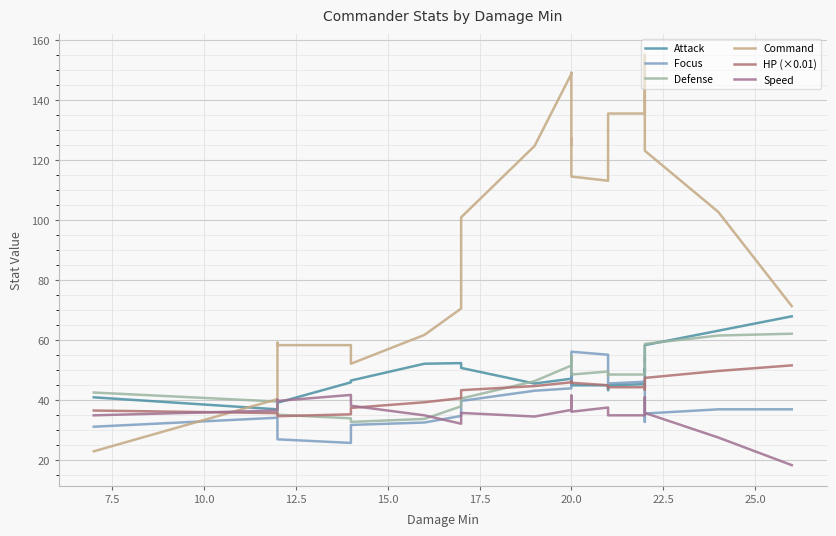

Reading left to right, list all the values displayed in this chart.

Attack: 41.0	37.0	37.2	39.2	46.0	46.6	52.2	52.4	50.8	45.6	47.2	46.0	47.0	49.2	45.0	45.0	43.4	45.0	45.4	50.6	49.4	58.4	63.2	68.0
Focus: 31.2	34.2	33.2	27.0	25.8	31.8	32.6	34.8	39.8	43.2	44.0	44.0	46.4	48.0	56.2	55.2	49.6	45.6	46.2	38.0	32.8	35.6	37.0	37.0
Defense: 42.6	39.6	38.0	35.2	34.0	32.8	33.8	38.0	40.6	46.4	51.6	53.0	51.2	54.8	48.6	49.6	48.2	48.6	48.6	54.4	52.8	58.8	61.6	62.2
Command: 23.0	40.4	59.2	58.4	58.4	52.2	61.8	70.6	101.0	124.8	148.8	149.2	125.0	127.2	114.6	113.2	118.2	135.6	135.6	146.6	155.2	123.2	102.8	71.4
HP (×0.01): 36.6	35.7	35.3	34.7	35.3	37.5	39.4	40.7	43.4	44.8	46.0	45.9	46.4	46.4	45.8	45.0	44.1	44.4	44.4	45.1	43.5	47.5	49.8	51.7
Speed: 35.0	36.6	40.2	39.8	41.8	38.2	35.0	32.2	35.8	34.6	36.8	39.2	41.6	41.6	36.2	37.6	36.0	35.0	35.0	38.4	41.0	35.8	27.6	18.4